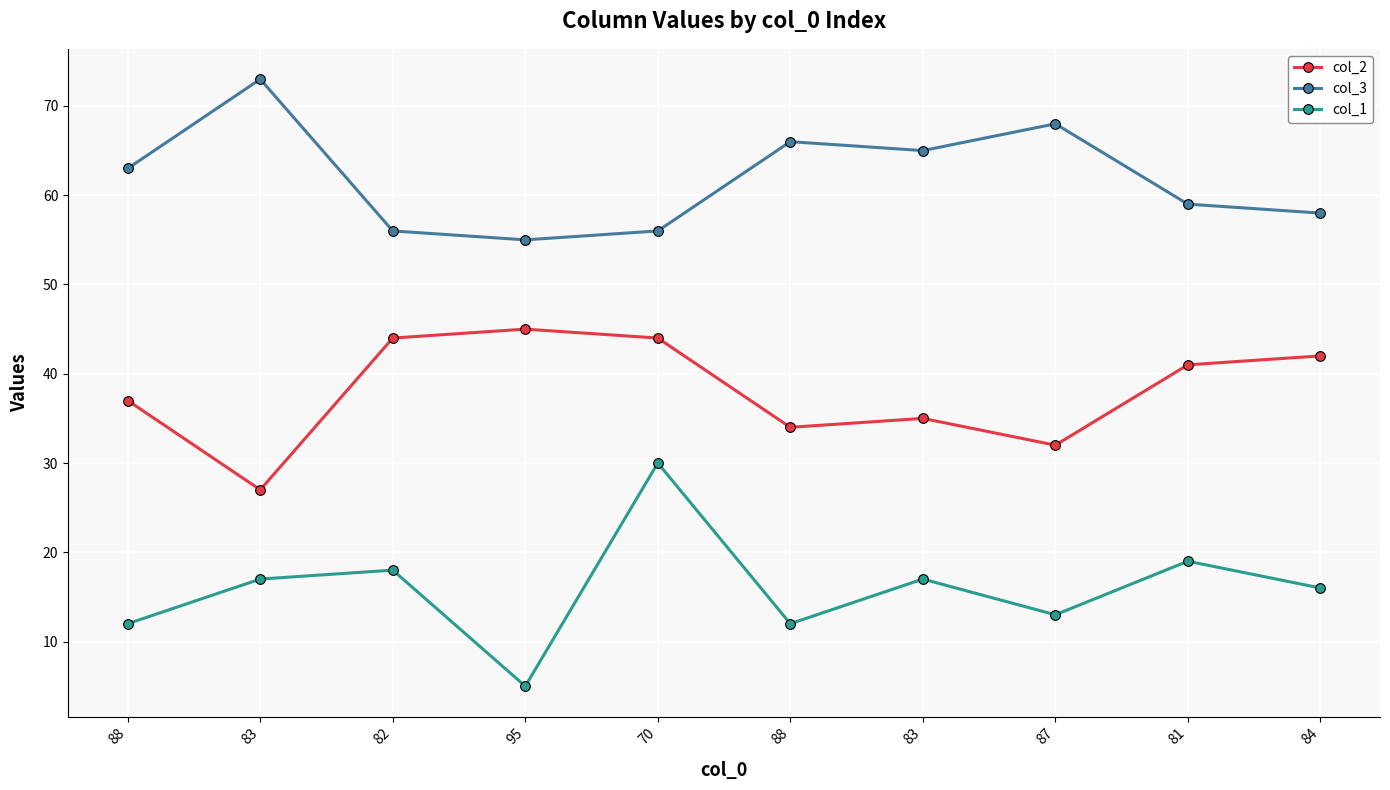

What are all the series names shown in the legend?

col_2, col_3, col_1